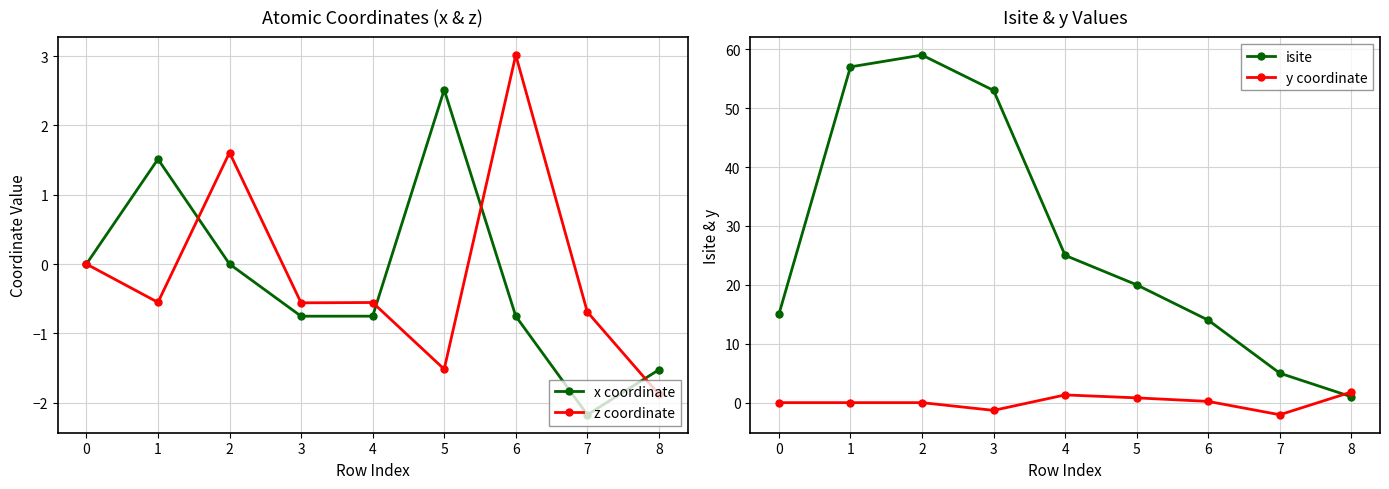

List the series in order of their peak value, highest first.

isite, z coordinate, x coordinate, y coordinate